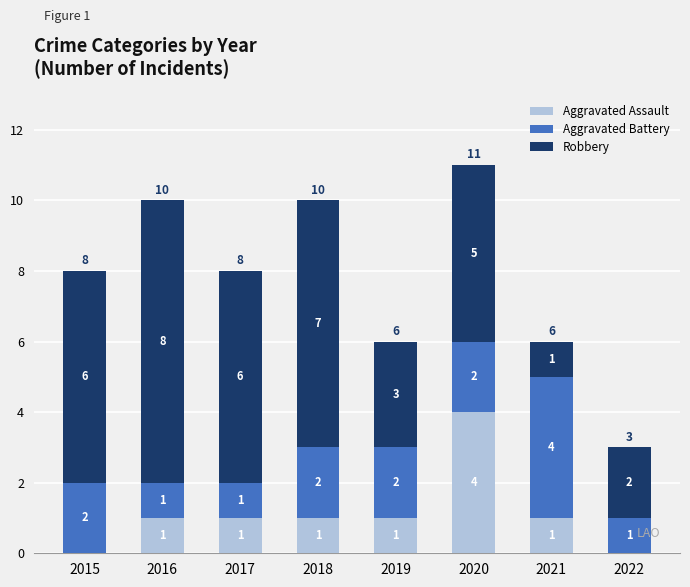

What is the sum of all Aggravated Assault values?

9